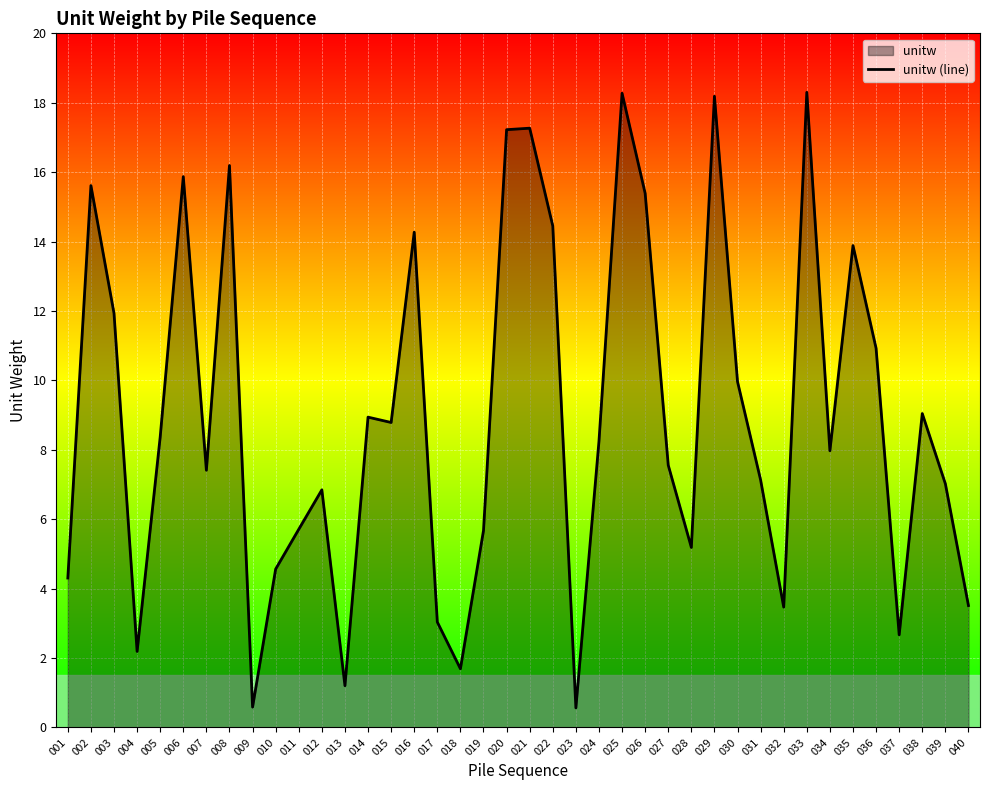

What is the maximum value shown in the chart?

18.3